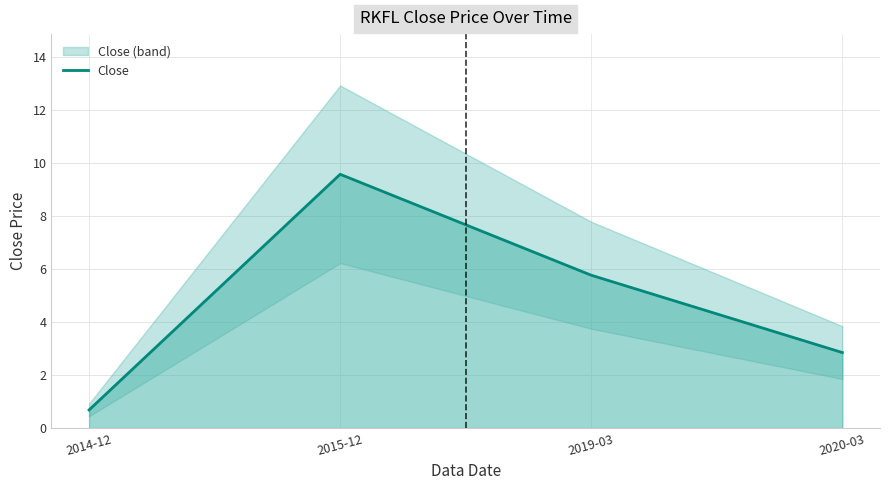

What is the label of the 3rd point from the right?

2015-12